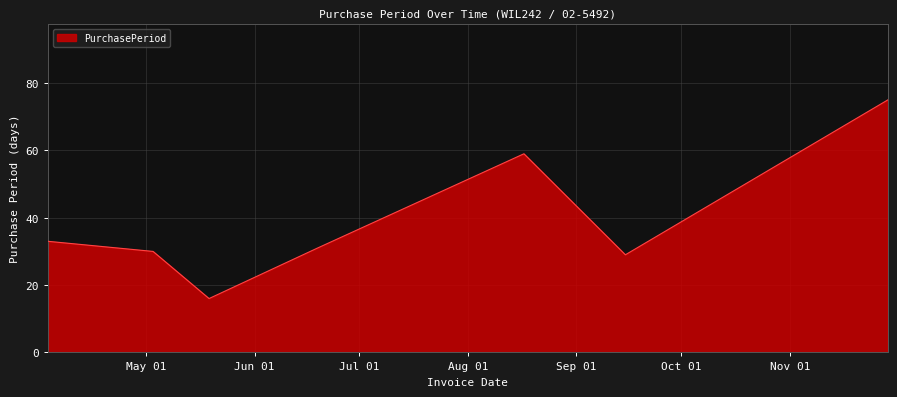

What is the average value?

39